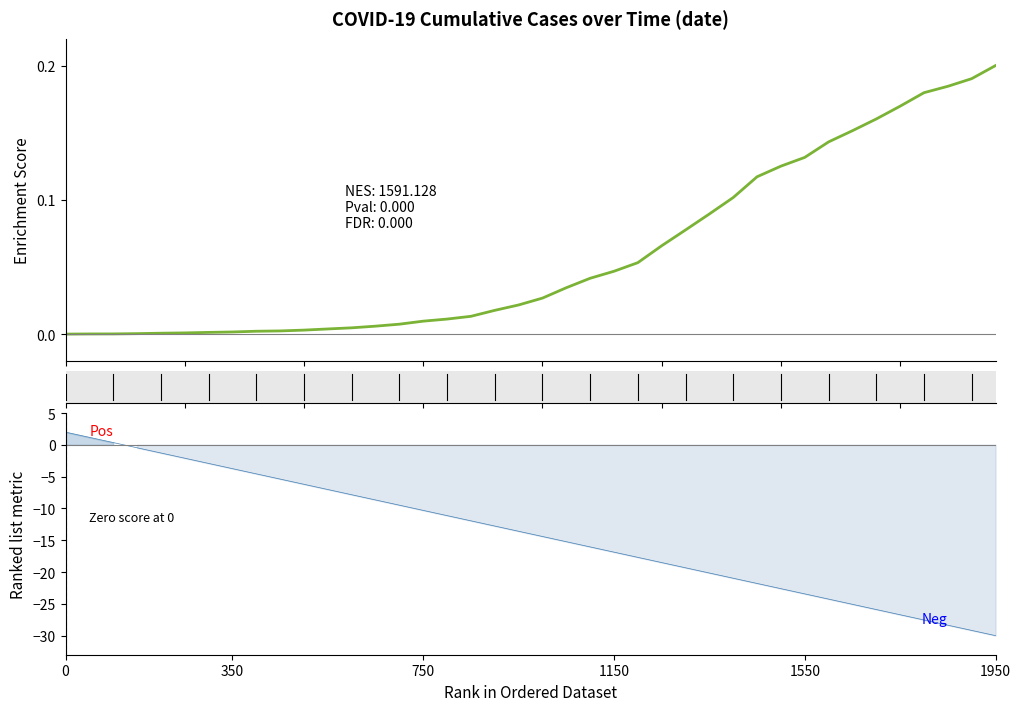

True or false: the data has more than 2 interior local peaks.

False